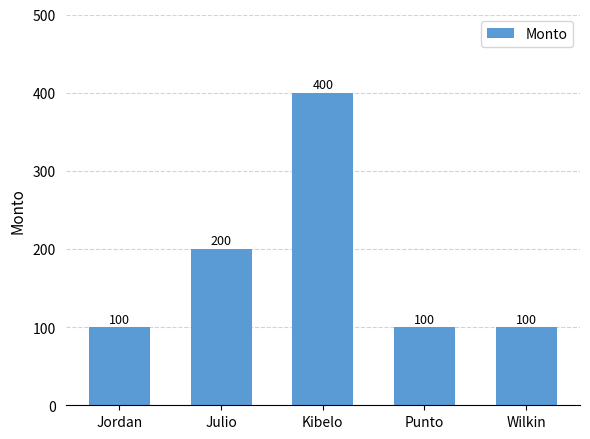

What value does the data have at Julio?

200